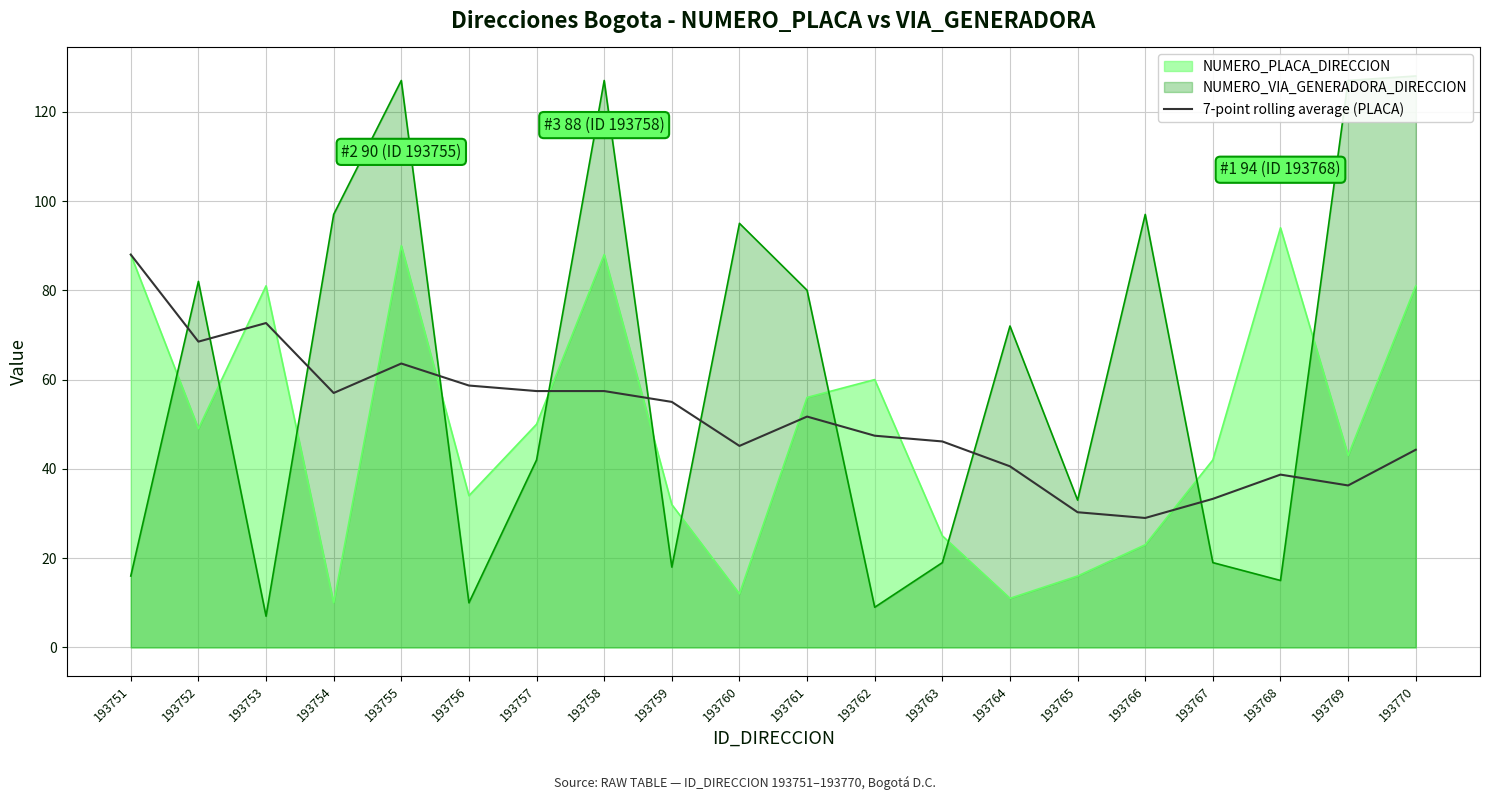

At which label does the data first exceed 51?

193751